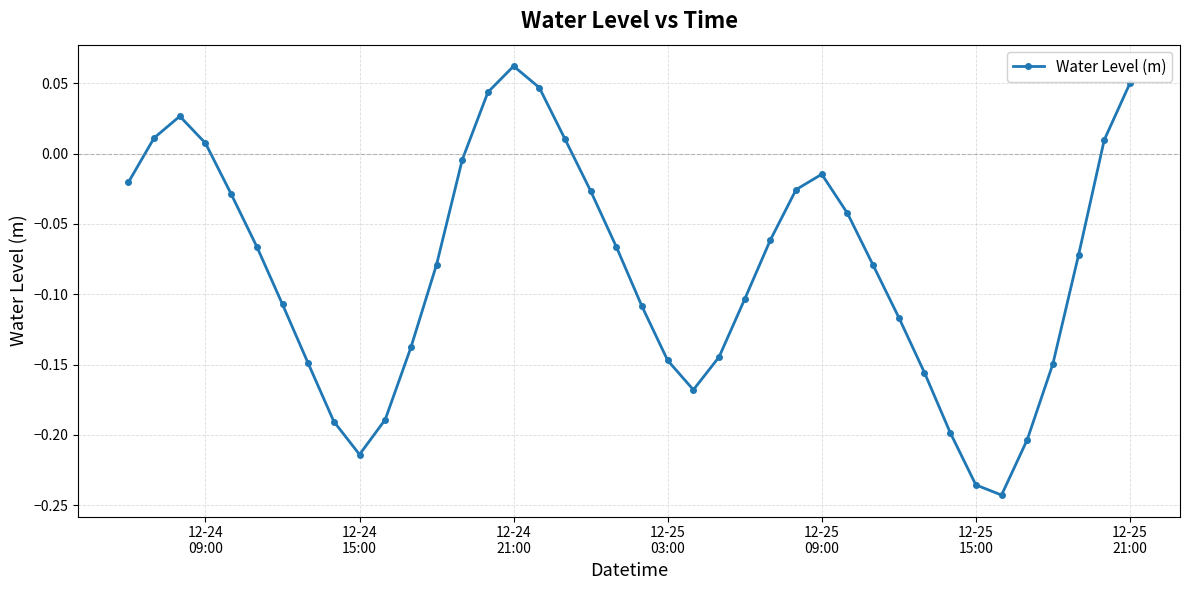

What is the difference between the second highest and second lowest values?

0.3